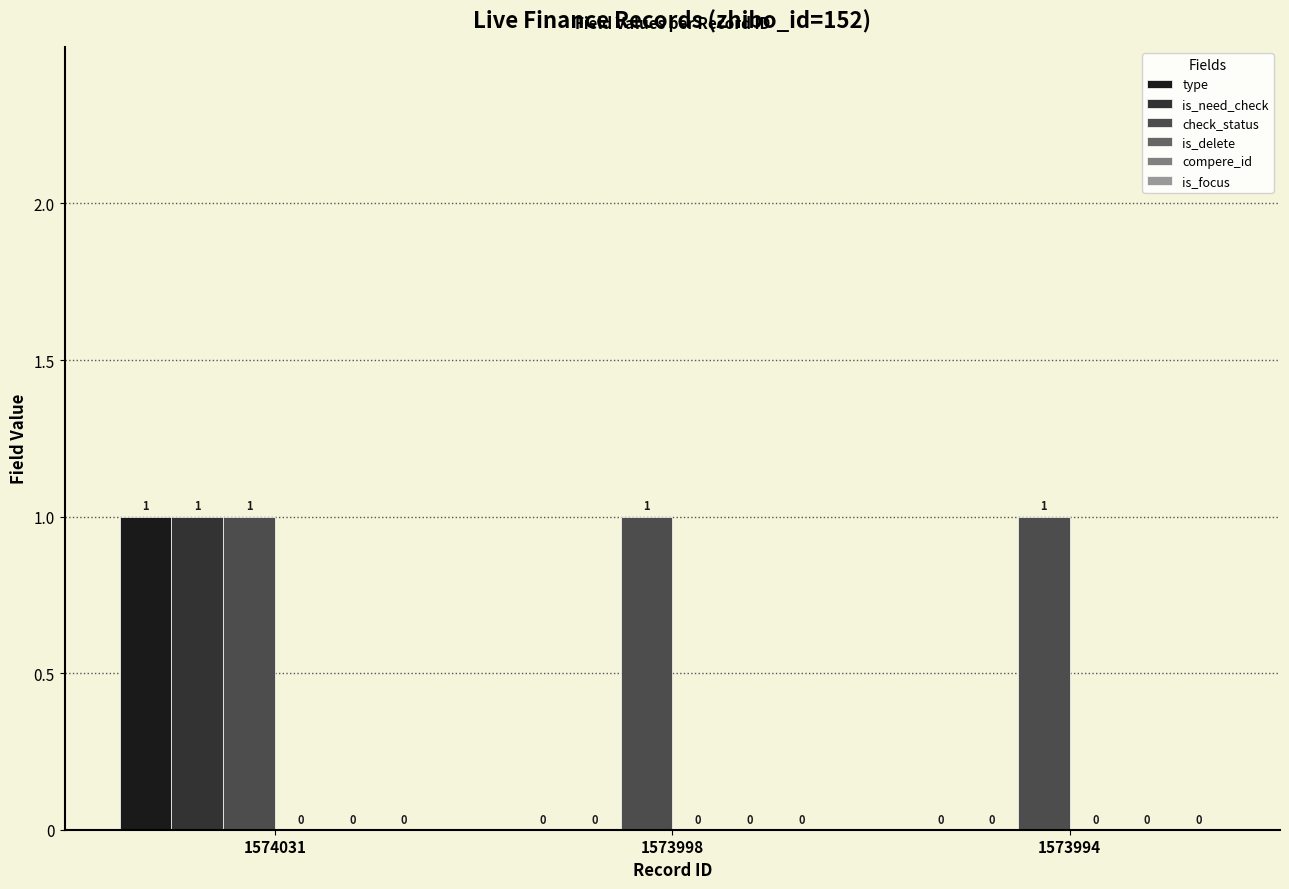

True or false: type has a value of -1 at 1573994.

False